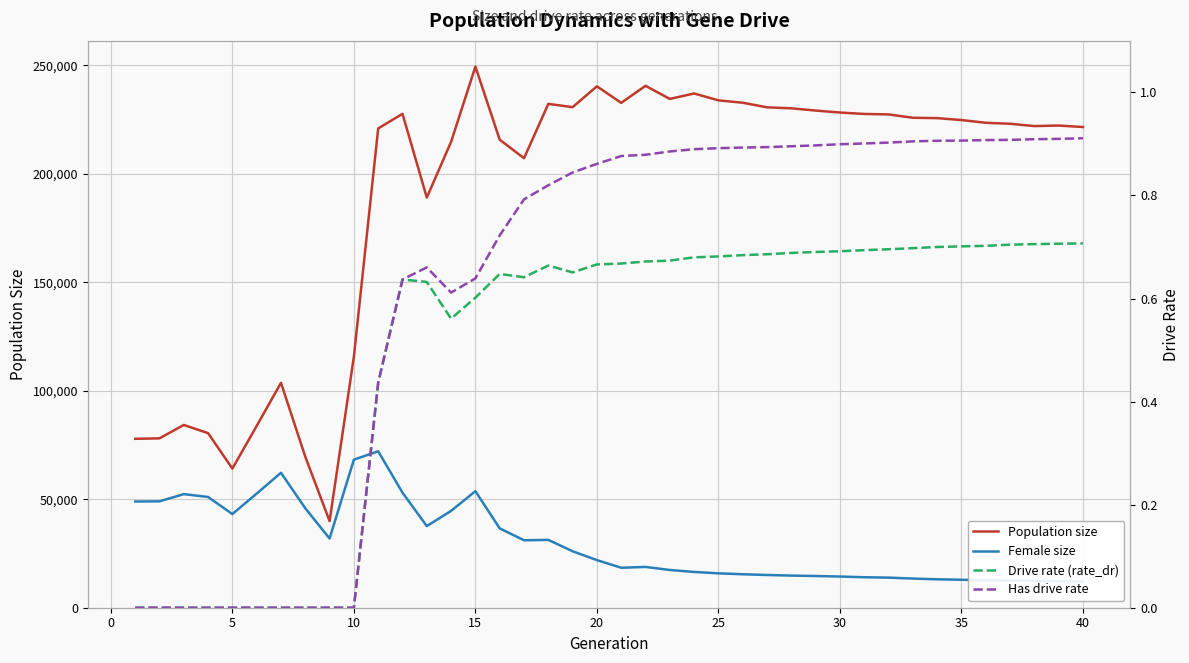

At how many categories does at least one series exceed 119524?

30